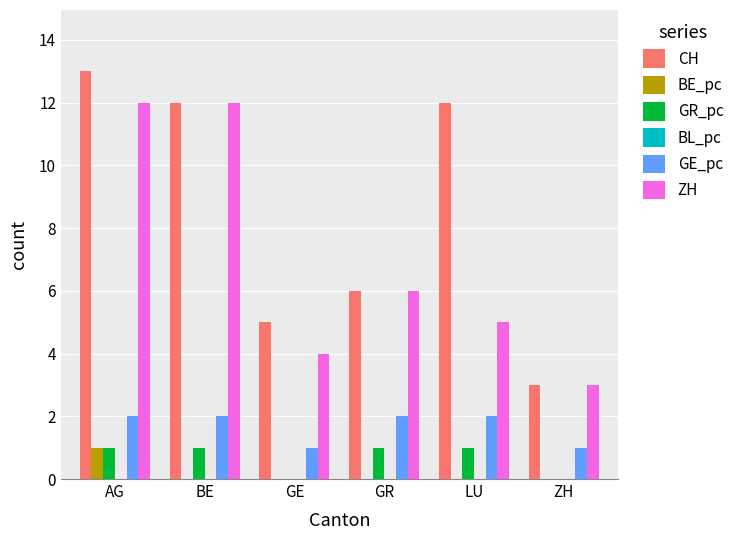

Reading left to right, transcribe all the data shown in this chart.

CH: AG=13	BE=12	GE=5	GR=6	LU=12	ZH=3
BE_pc: AG=1	BE=0	GE=0	GR=0	LU=0	ZH=0
GR_pc: AG=1	BE=1	GE=0	GR=1	LU=1	ZH=0
GE_pc: AG=2	BE=2	GE=1	GR=2	LU=2	ZH=1
ZH: AG=12	BE=12	GE=4	GR=6	LU=5	ZH=3